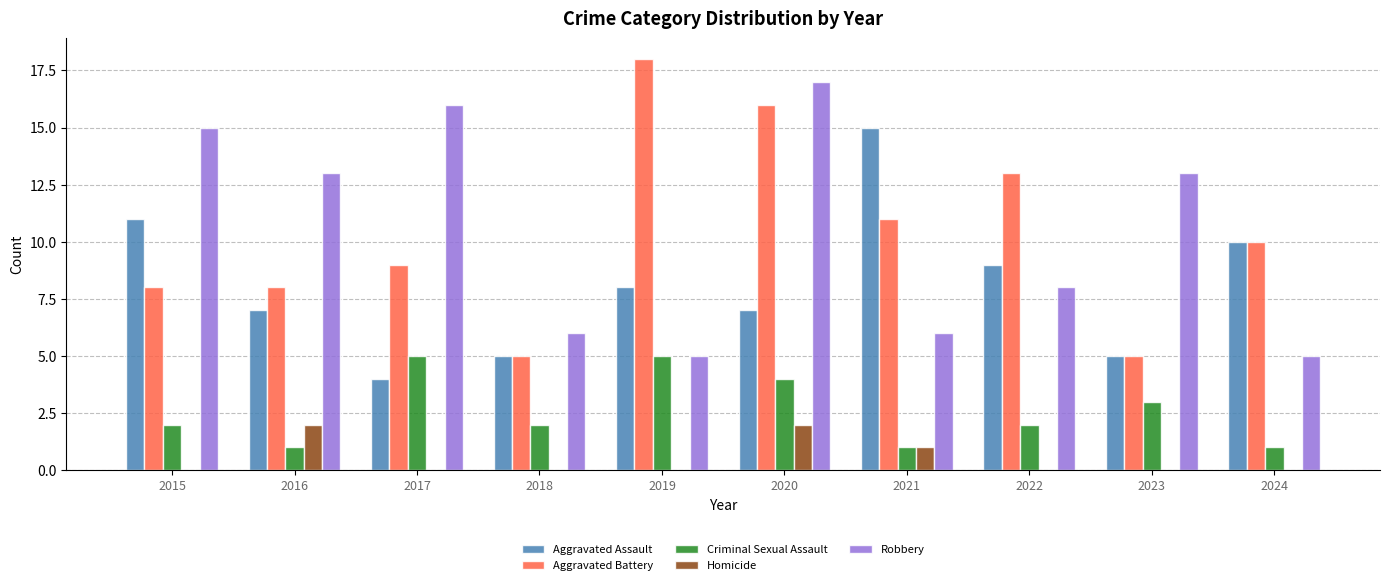

What is the highest value of the Homicide series?

2